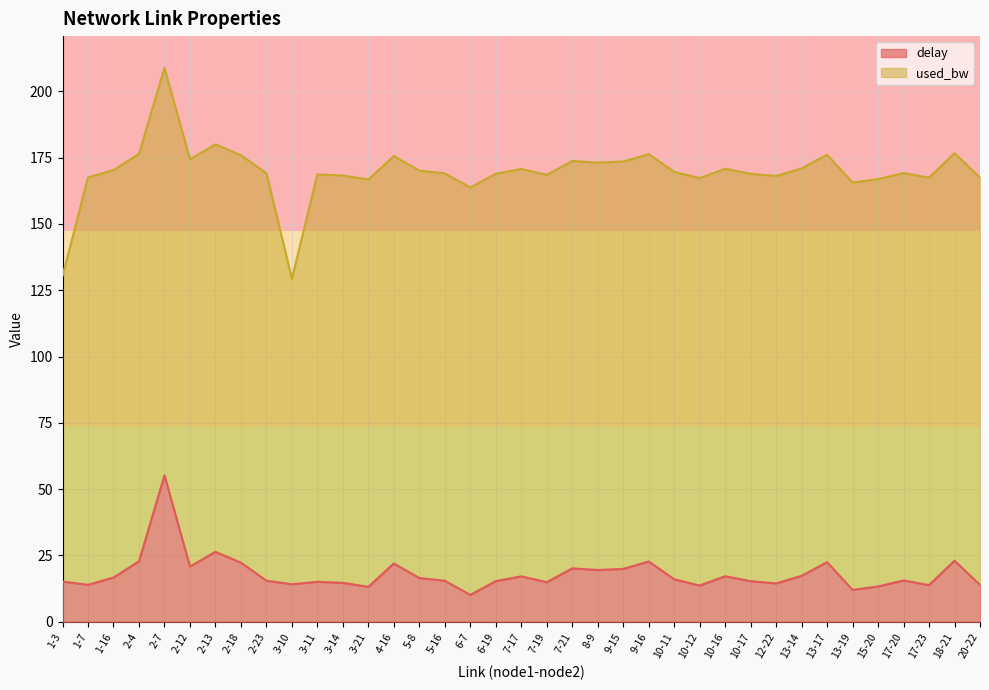

Is it true that delay equals 17.1 at 7-17?

True